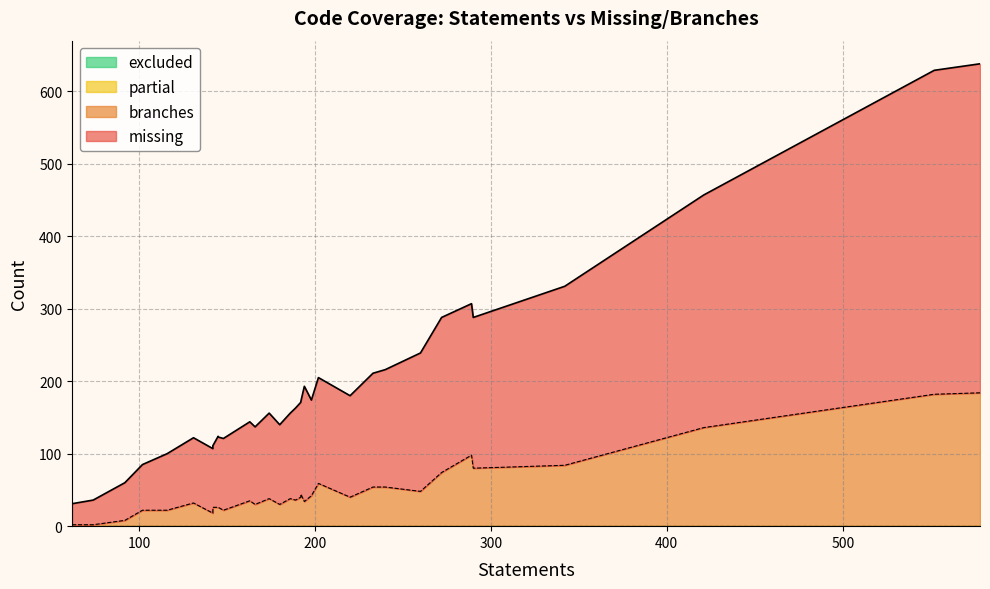

Between 9 and 7, which is larger?

9